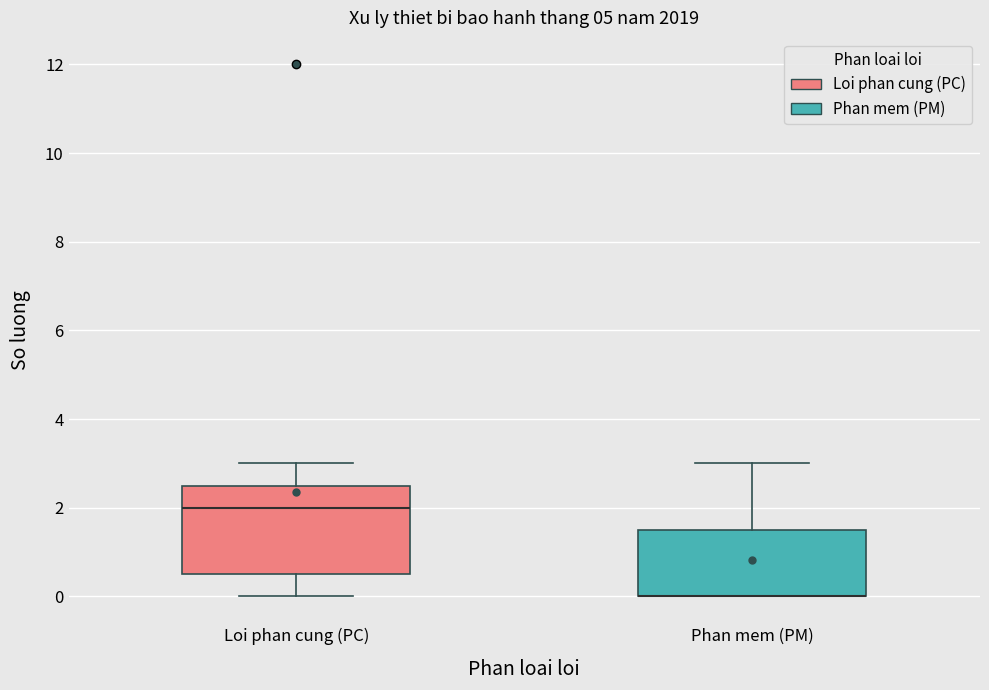

Reading left to right, read every box against the y-axis: the position of its median line, the range the box covers, and the ends of its whiskers. The values are not printed on the chart, so give them approximately, as read against the axis.

Loi phan cung (PC): median 2.0, box 0.6 to 2.6, whiskers 0.0 to 3.0
Phan mem (PM): median 0.0 (drawn on the box's lower edge), box 0.0 to 1.6, whiskers 0.0 to 3.0